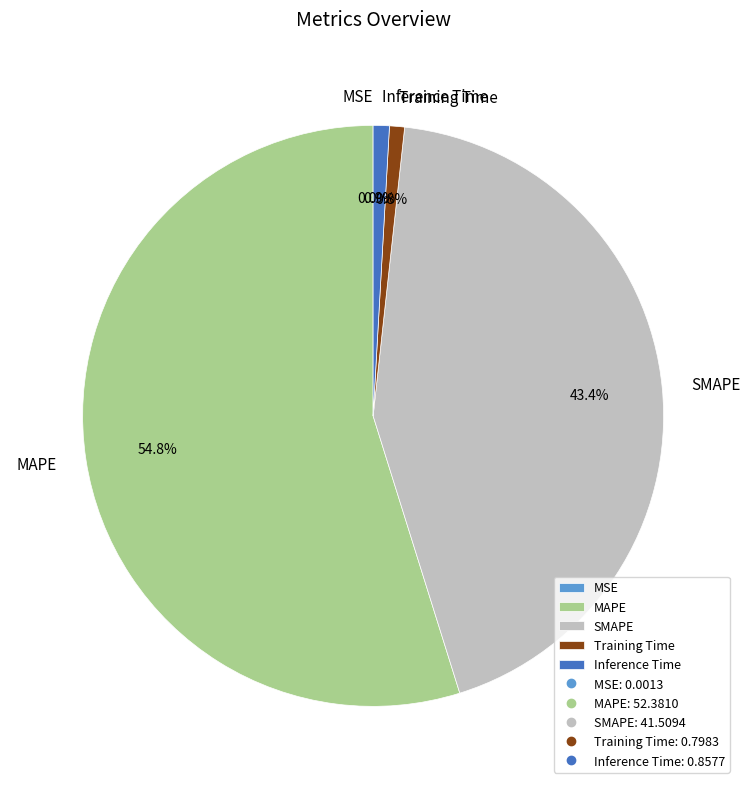

Which category has the biggest portion of the pie?

MAPE